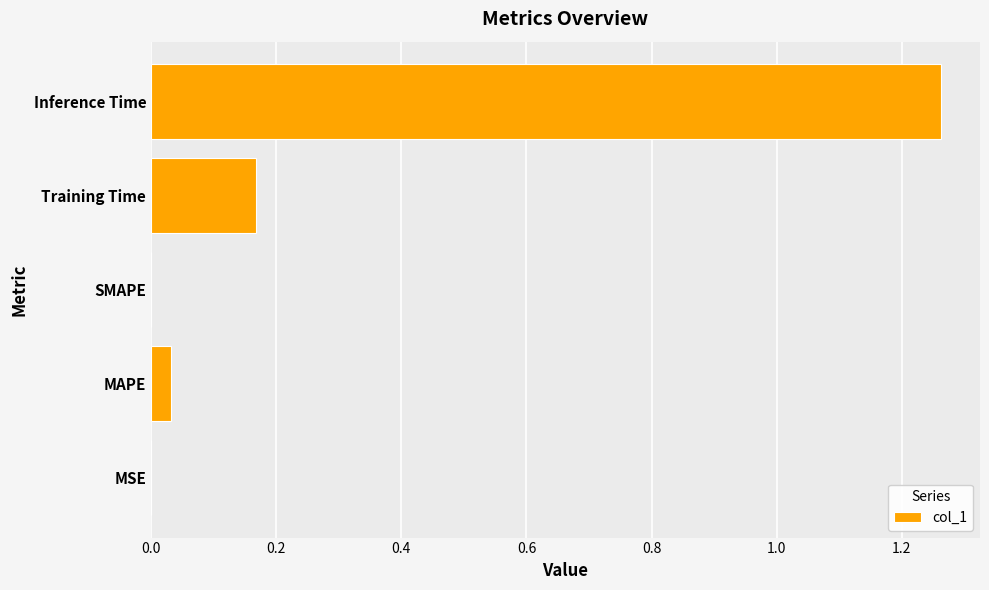

Between Training Time and MSE, which is larger?

Training Time